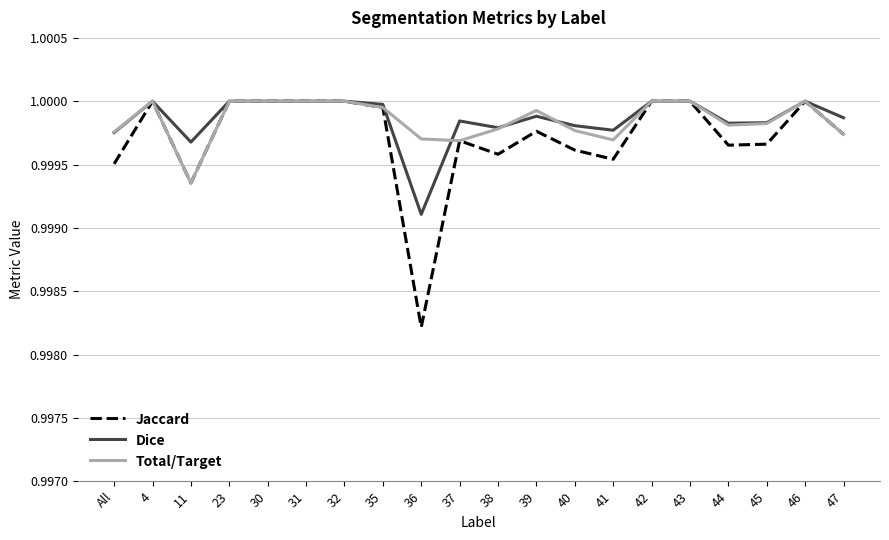

True or false: Dice and Total/Target cross at least once.

True